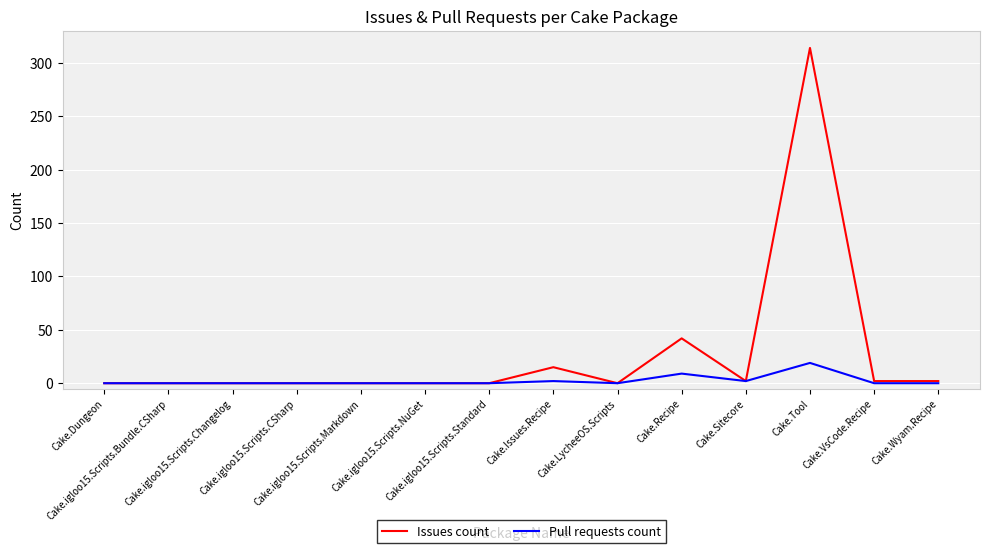

List the series in order of their overall mean, highest first.

Issues count, Pull requests count